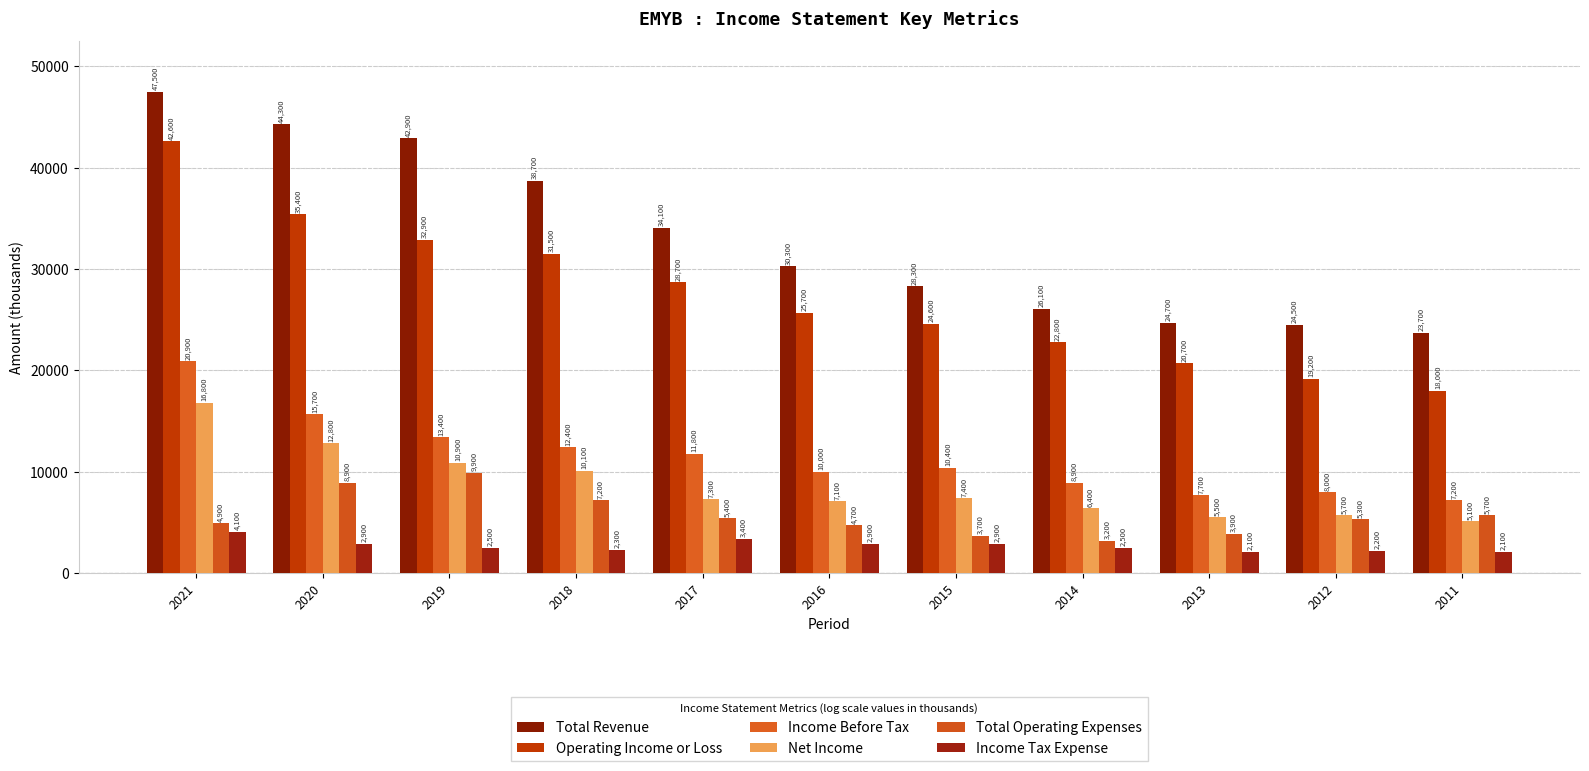

How many bars are there in total?

66